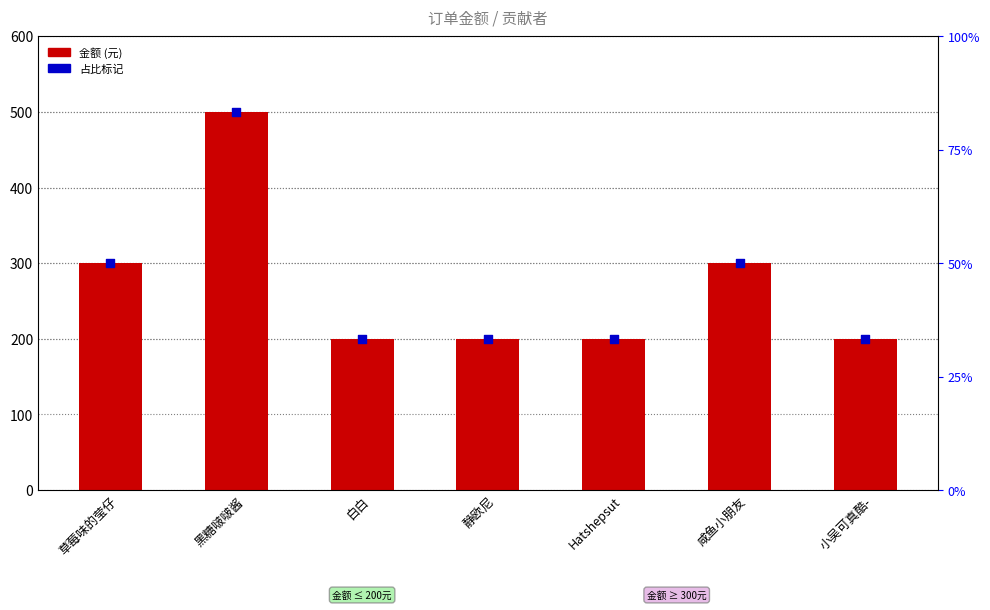

Between 白白 and 小吴可真酷-, which is larger?

白白